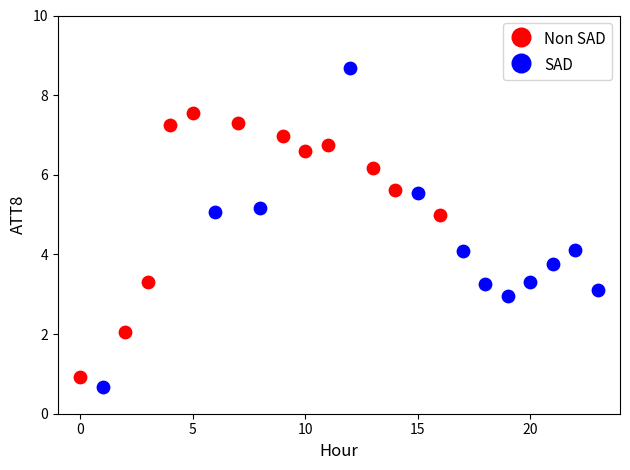

Which series reaches the minimum Y coordinate?

SAD